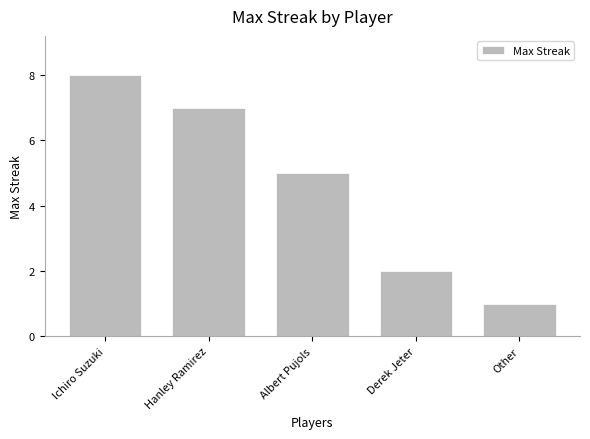

Reading left to right, list all the values displayed in this chart.

8	7	5	2	1